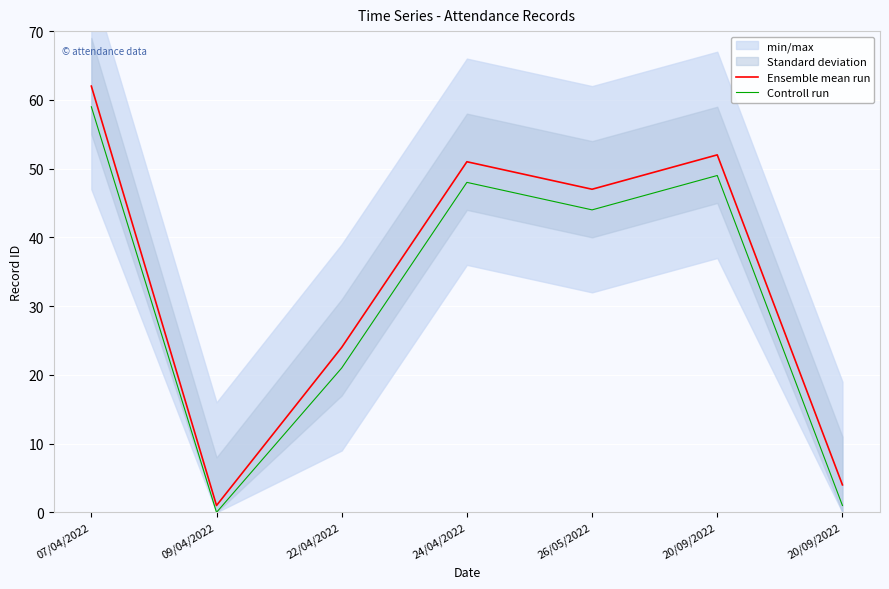

List the labels in order of Ensemble mean run value, smallest first.

09/04/2022, 20/09/2022, 22/04/2022, 26/05/2022, 24/04/2022, 20/09/2022, 07/04/2022